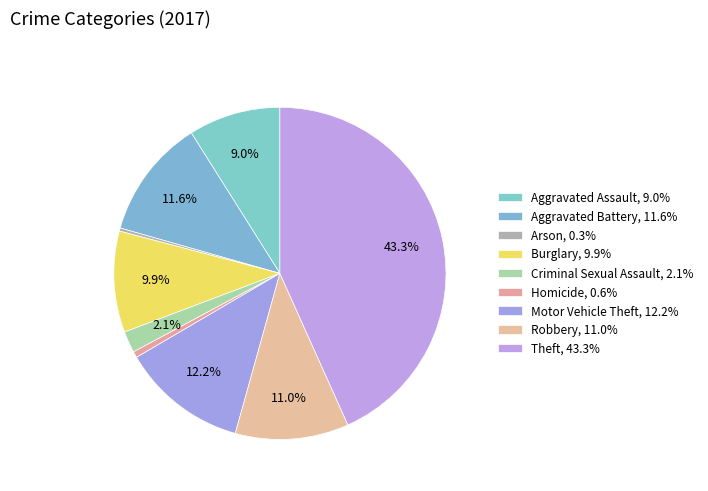

How many slices are in this pie chart?

9